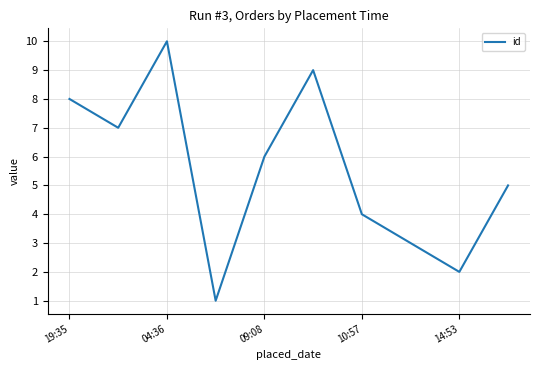

What is the greatest value displayed?

10